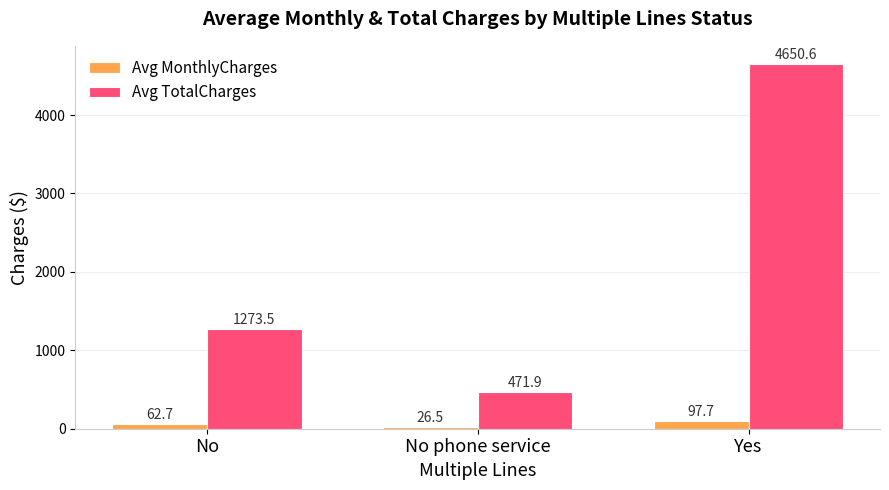

Are the bars horizontal?

No